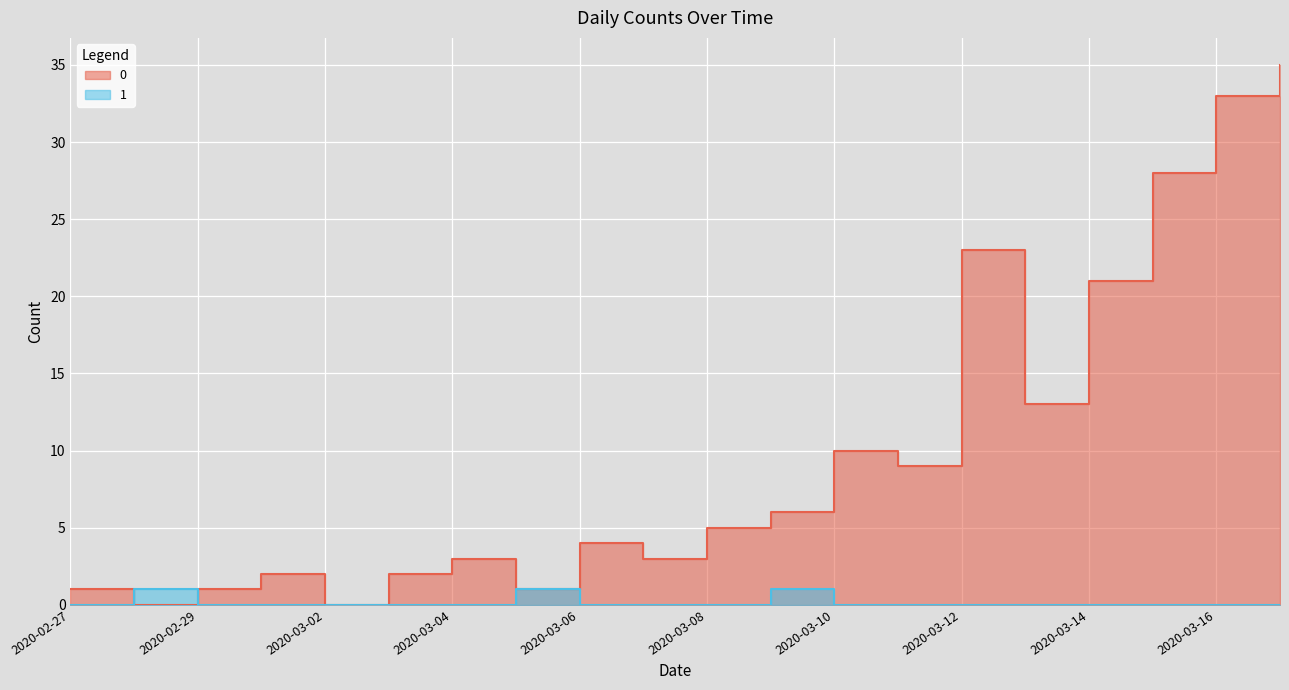

Reading left to right, list all the values displayed in this chart.

0: 1	0	1	2	0	2	3	1	4	3	5	6	10	9	23	13	21	28	33	35
1: 0	1	0	0	0	0	0	1	0	0	0	1	0	0	0	0	0	0	0	0